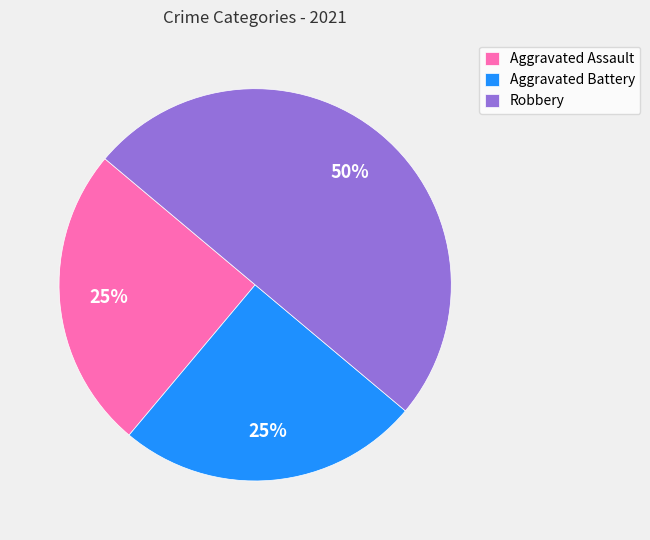

Do Aggravated Assault and Robbery together represent more than half of the pie?

Yes